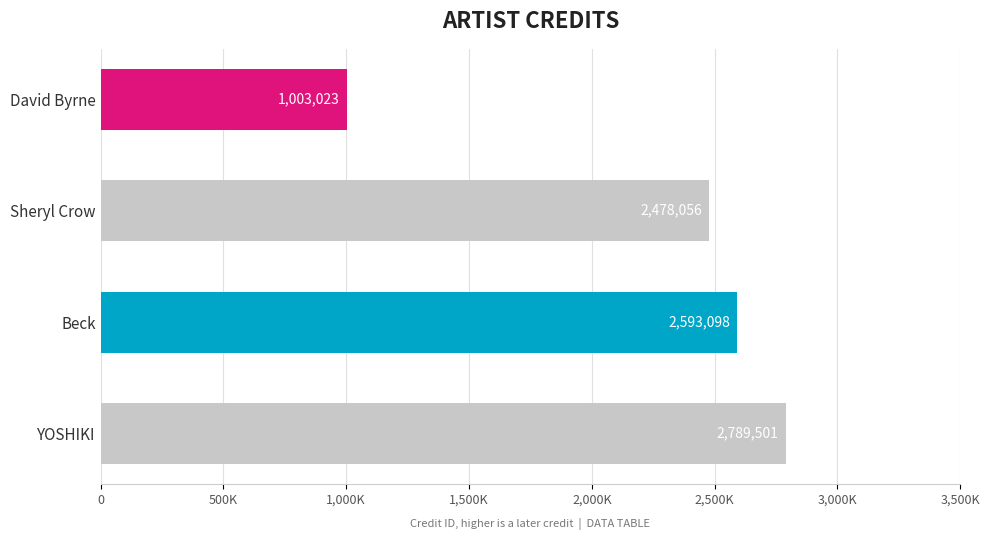

List the labels in order of value, smallest first.

David Byrne, Sheryl Crow, Beck, YOSHIKI